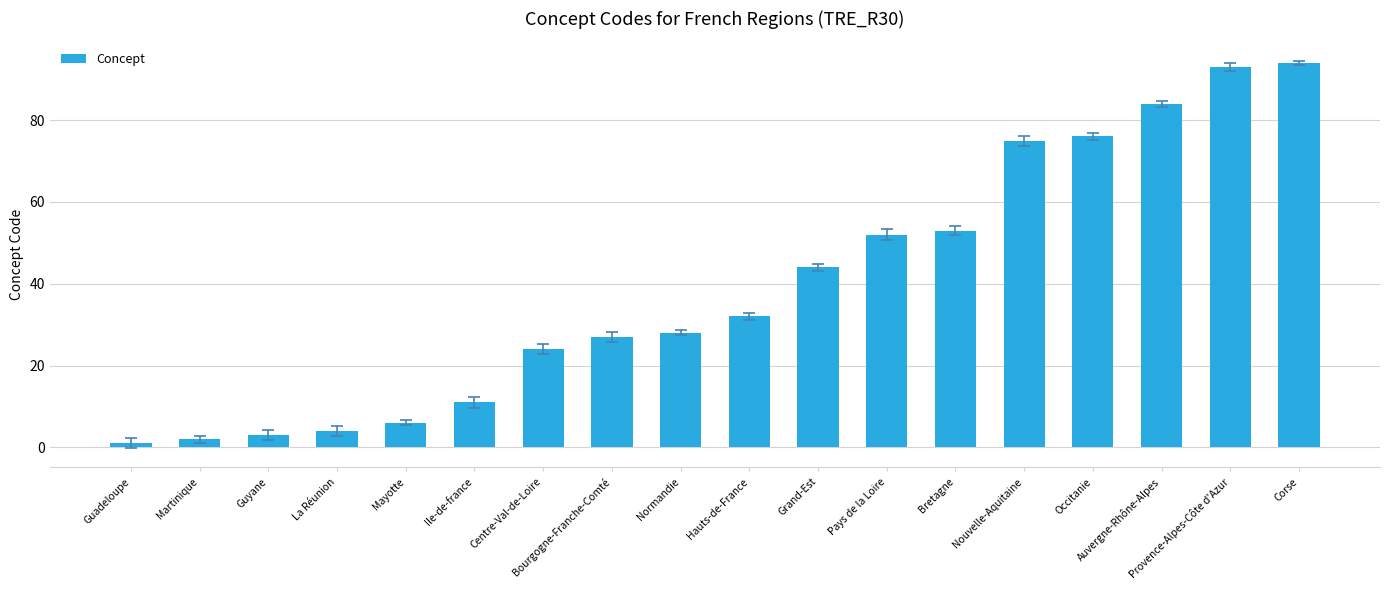

What is the sum of the values at Provence-Alpes-Côte d'Azur and Centre-Val-de-Loire?

117